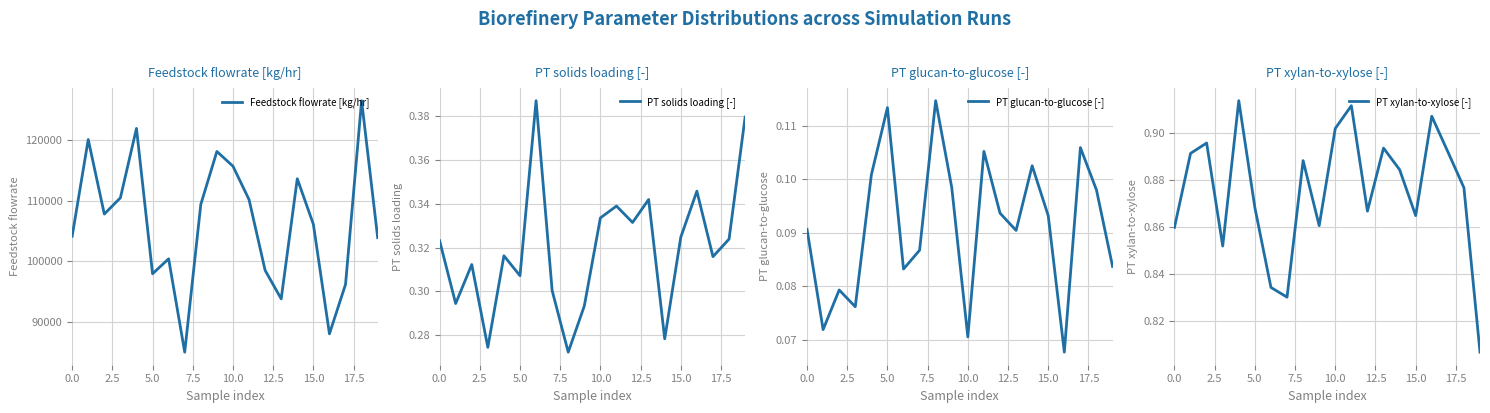

Reading left to right, what are all the values shown in this chart?

Feedstock flowrate [kg/hr]: 104158.6	120075.6	107805.8	110481.4	121905.1	97974.7	100437.2	85070.0	109395.5	118111.9	115687.4	110191.7	98541.4	93843.2	113619.8	106124.5	88086.2	96226.5	126472.7	103922.0
PT solids loading [-]: 0.3	0.3	0.3	0.3	0.3	0.3	0.4	0.3	0.3	0.3	0.3	0.3	0.3	0.3	0.3	0.3	0.3	0.3	0.3	0.4
PT glucan-to-glucose [-]: 0.1	0.1	0.1	0.1	0.1	0.1	0.1	0.1	0.1	0.1	0.1	0.1	0.1	0.1	0.1	0.1	0.1	0.1	0.1	0.1
PT xylan-to-xylose [-]: 0.9	0.9	0.9	0.9	0.9	0.9	0.8	0.8	0.9	0.9	0.9	0.9	0.9	0.9	0.9	0.9	0.9	0.9	0.9	0.8